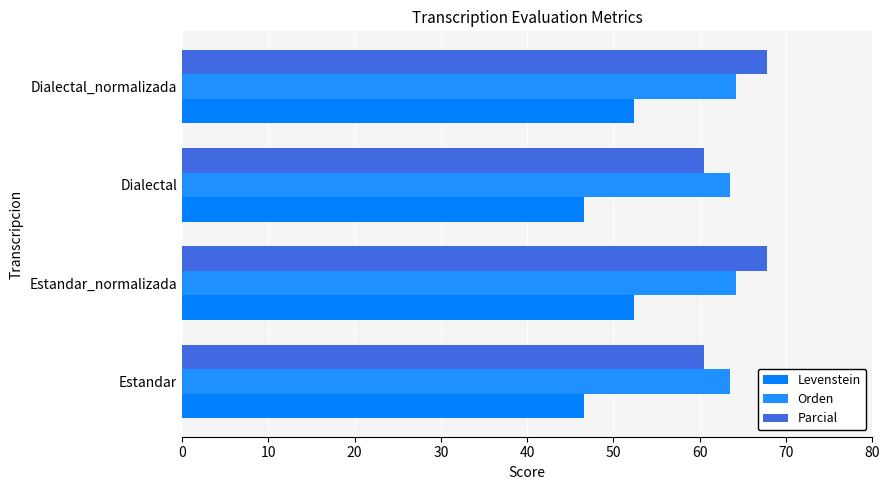

How many series are shown in this chart?

3